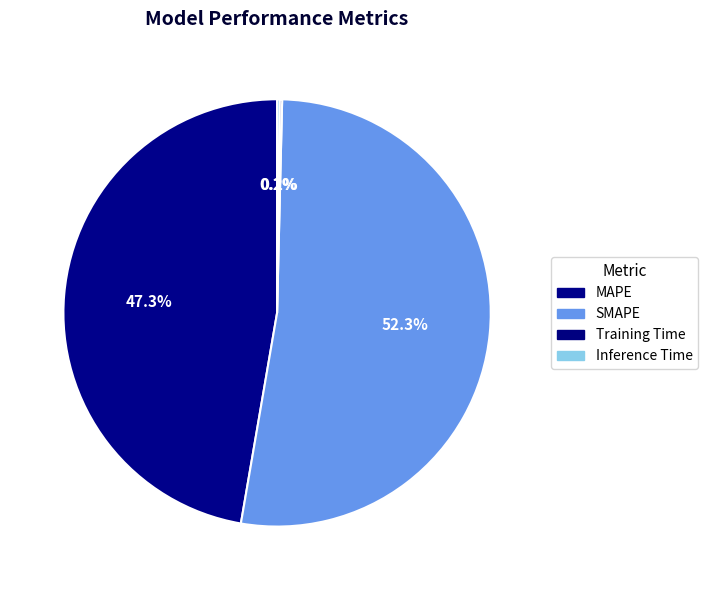

To the nearest percent, what is the difference between the largest and smallest slice percentages?

52%